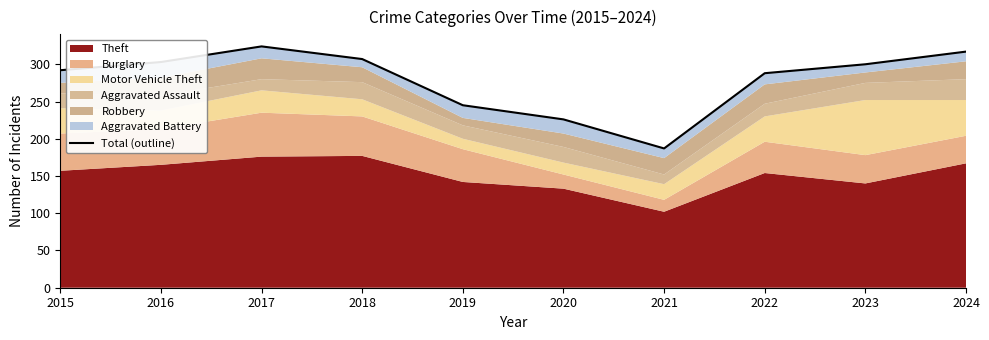

What is the difference between the maximum and minimum values?

137